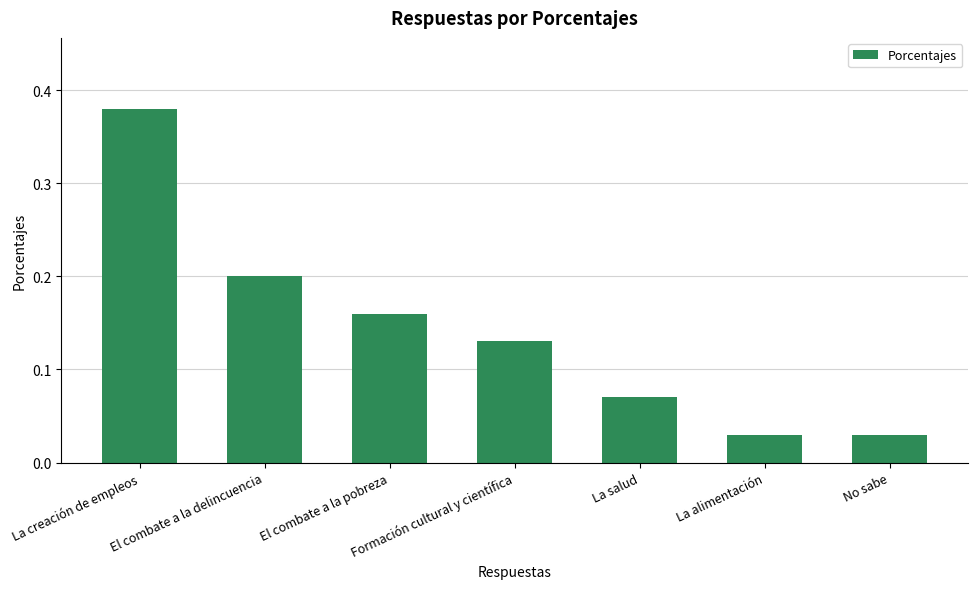

The value at La creación de empleos is 0.5. True or false?

False